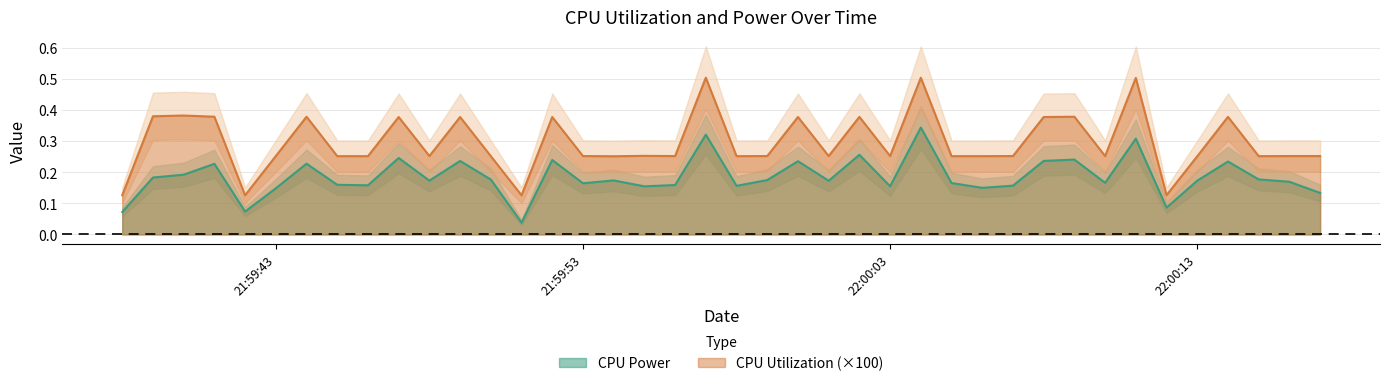

What is the difference between the maximum and second lowest values in the CPU Power series?

0.3